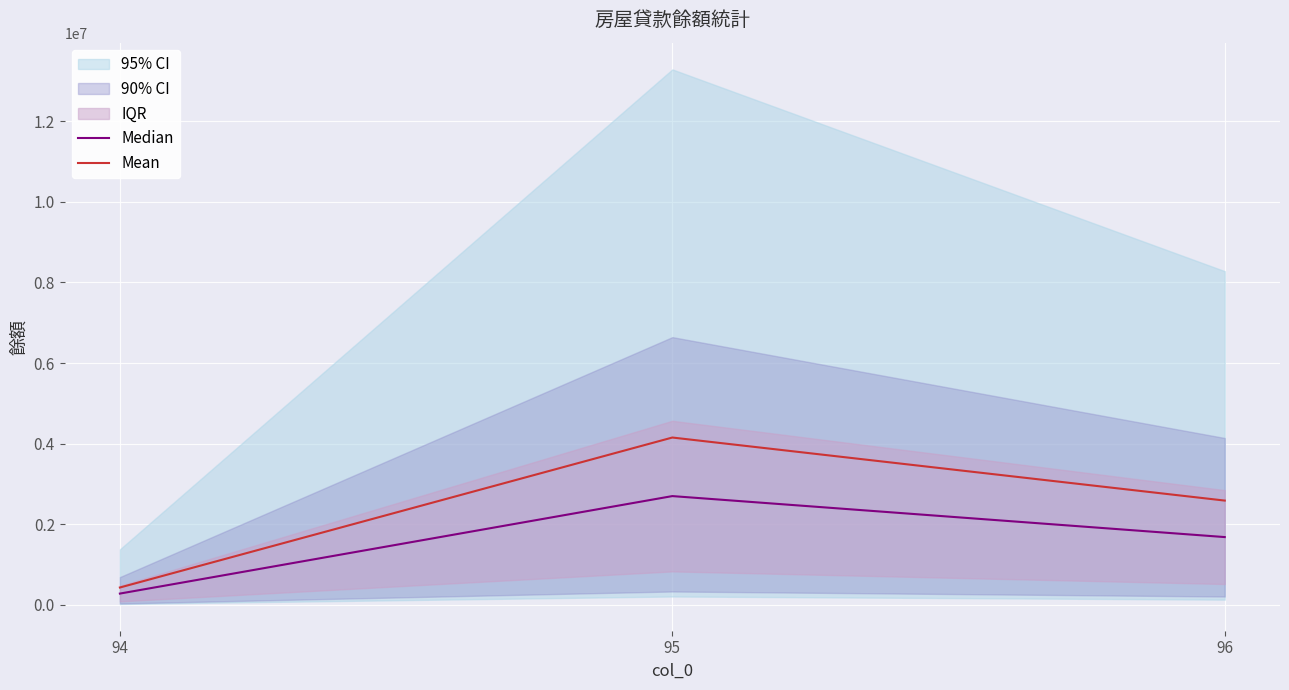

What is the highest value of the Mean series?

4152495.0